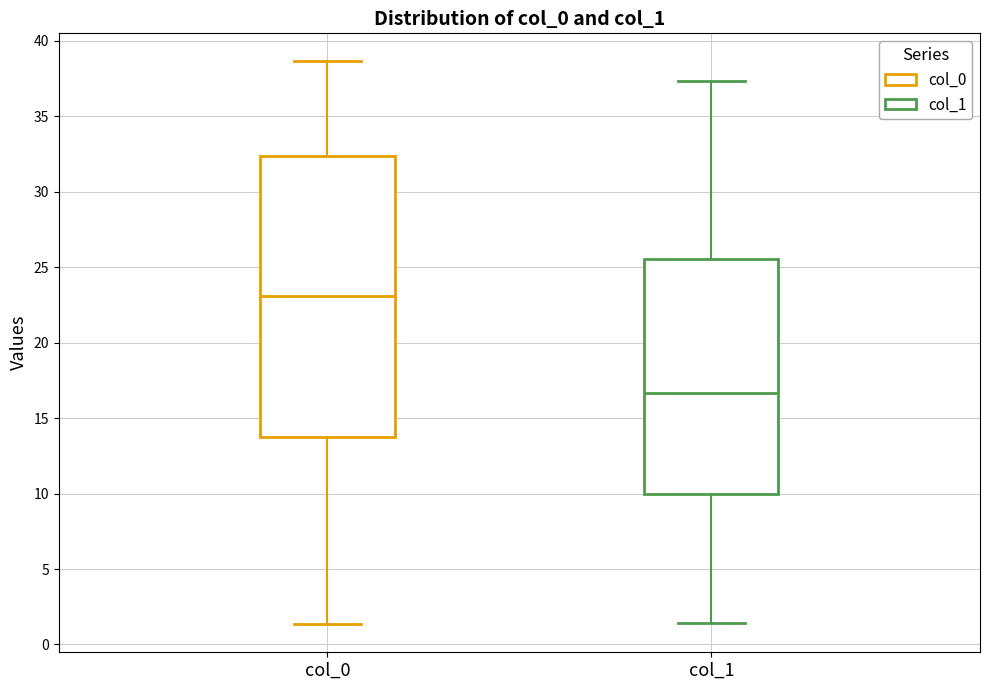

Where does the median line of the box for col_1 sit on the y-axis? The values are not printed on the chart, so give them approximately, as read against the axis.

16.5